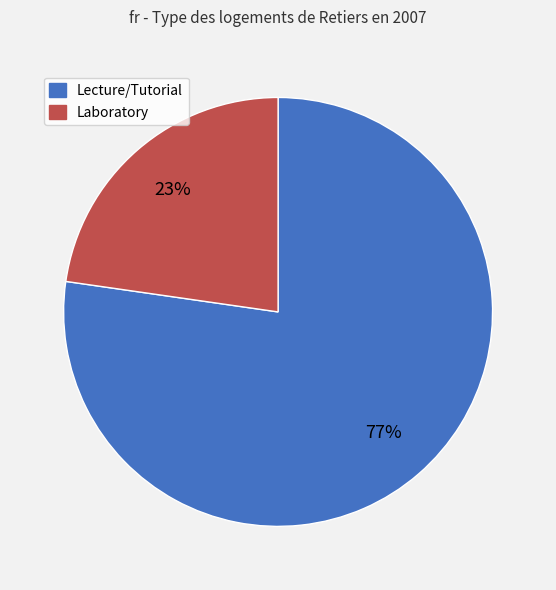

Is there any slice that represents more than half of the pie?

Yes